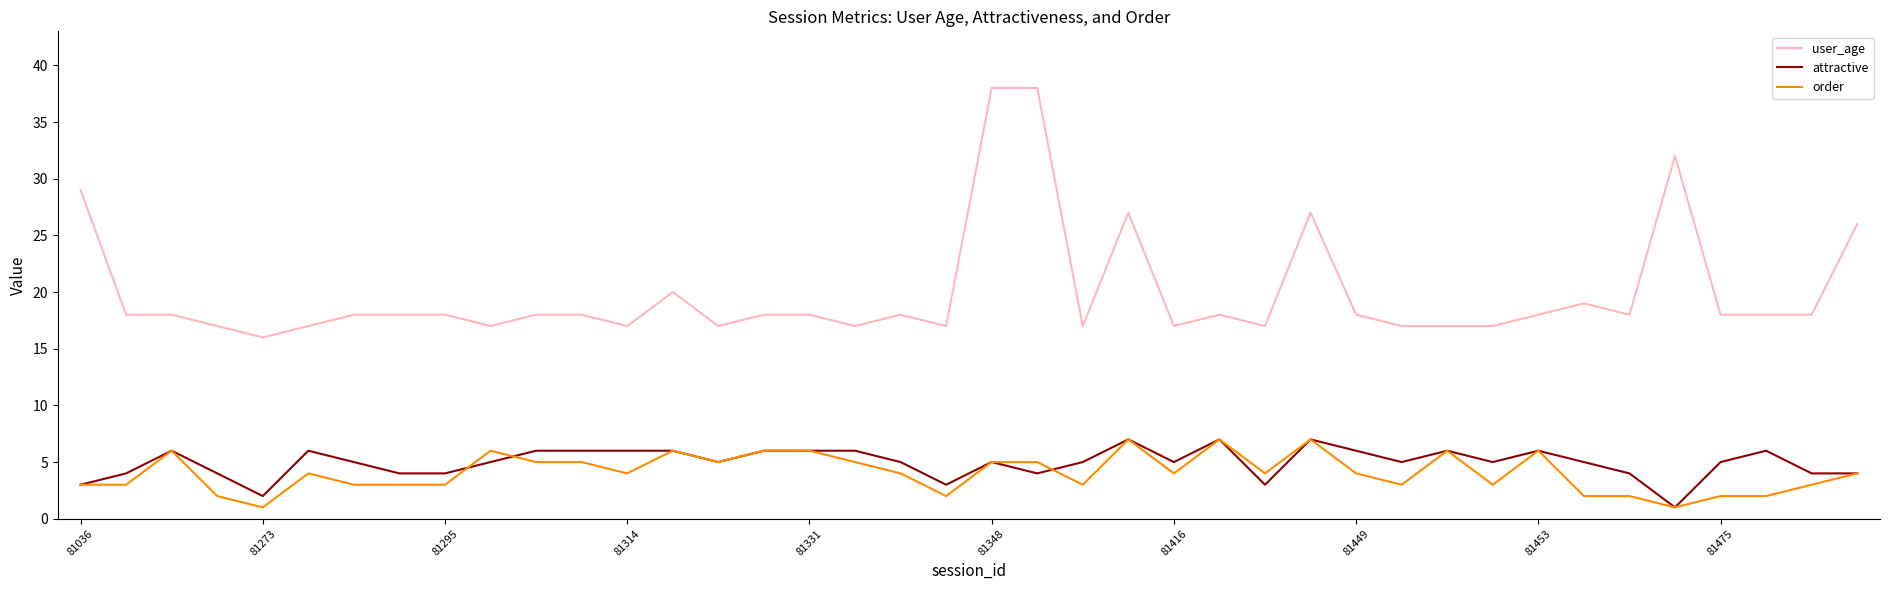

At how many categories does at least one series exceed 2?

40